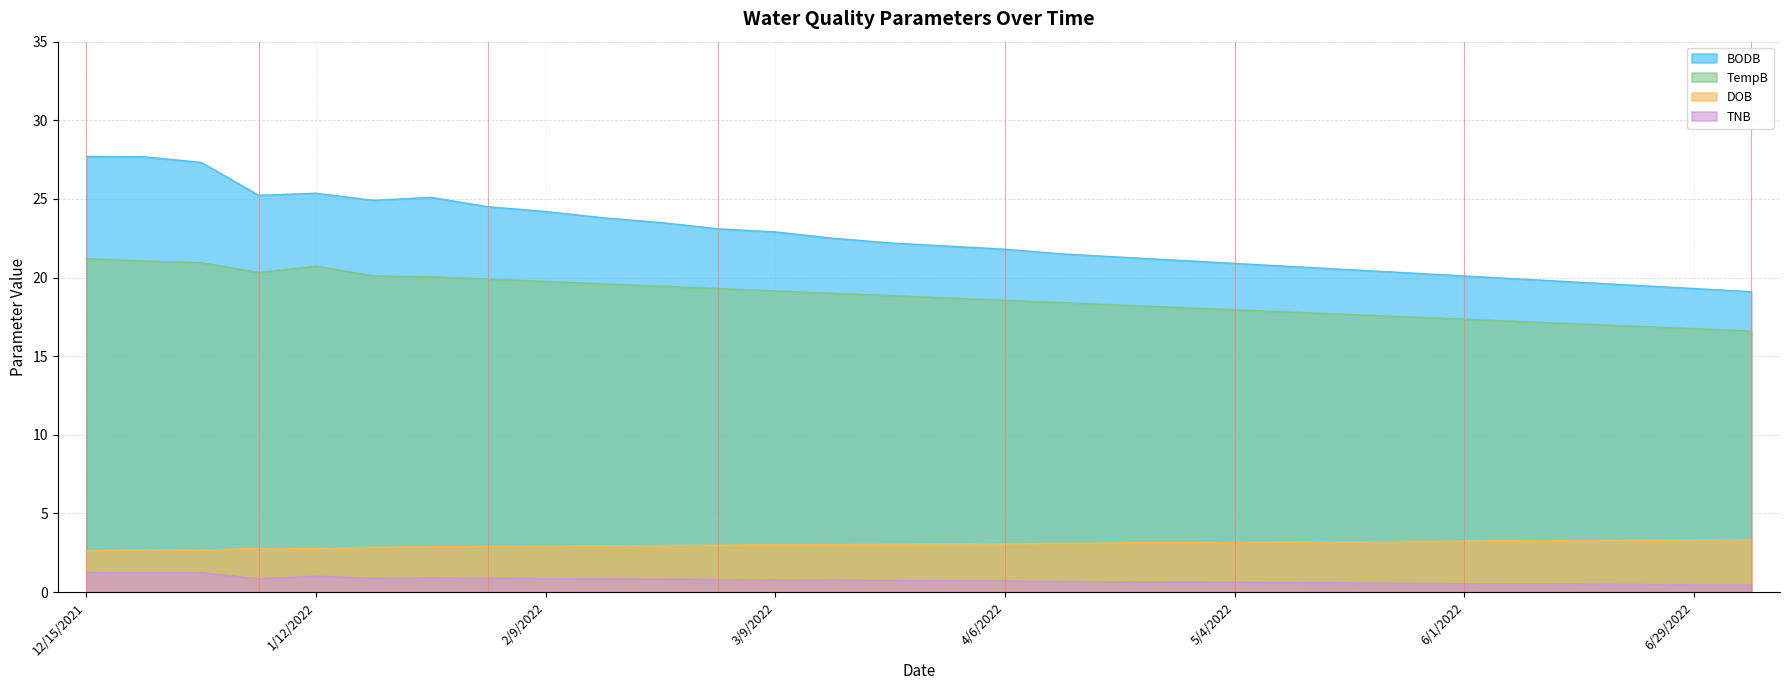

At which category does TempB reach its first local valley?

1/5/2022